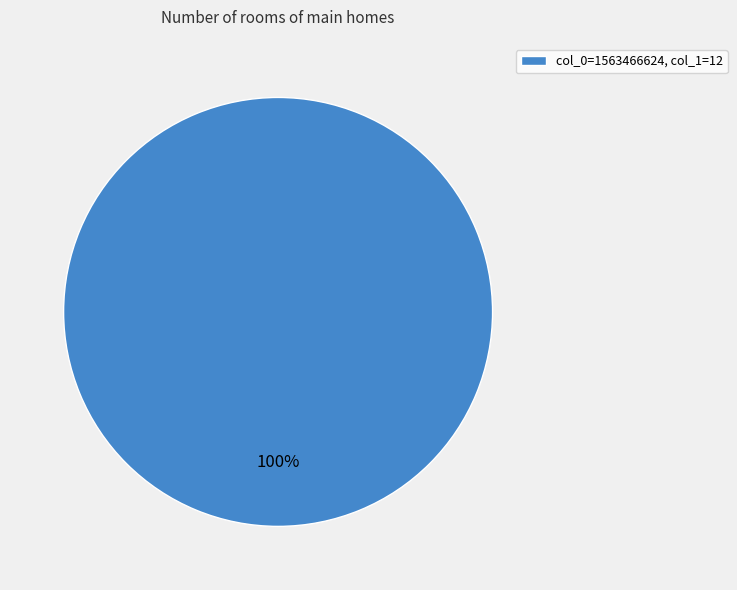

To the nearest percent, what portion does col_0=1563466624, col_1=12 represent?

100%